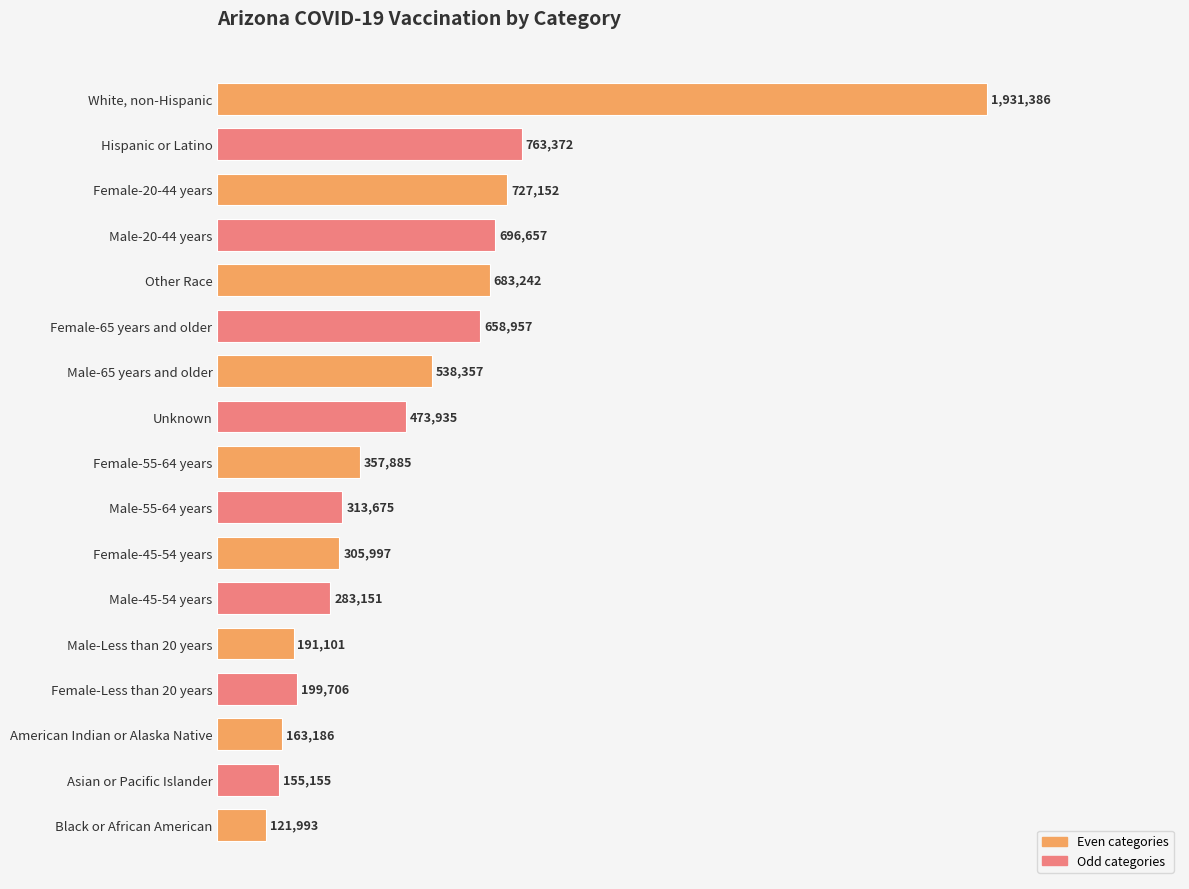

Are the bars horizontal?

Yes